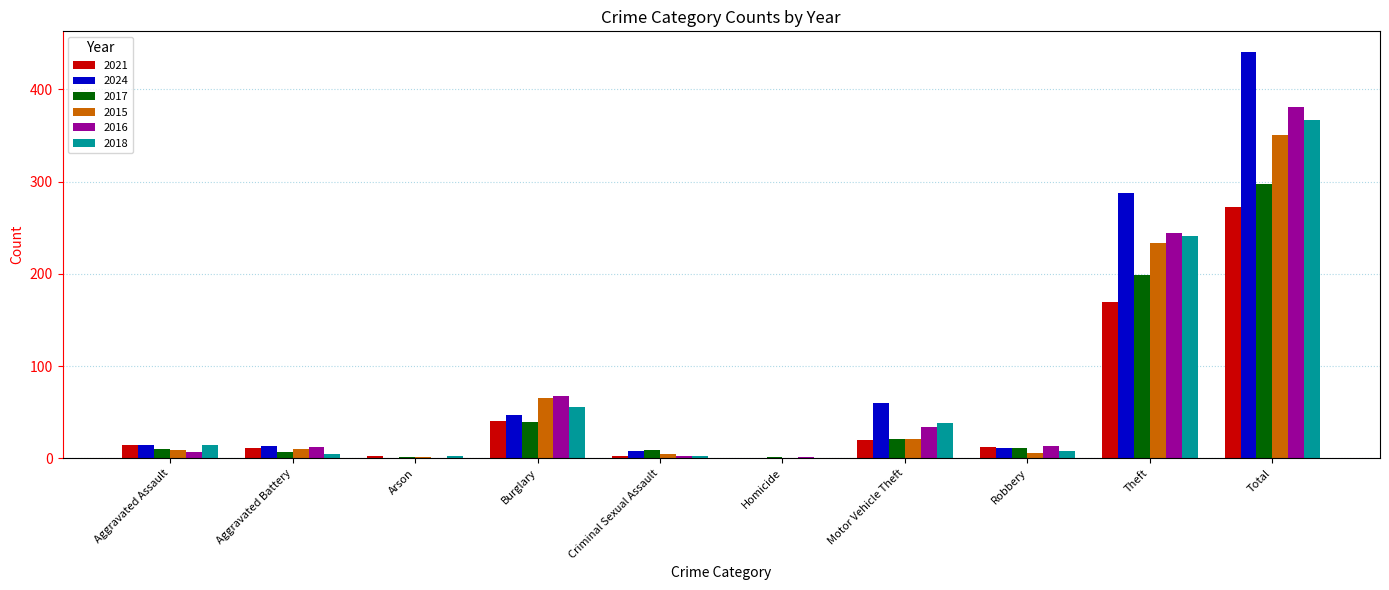

How many series are shown in this chart?

6